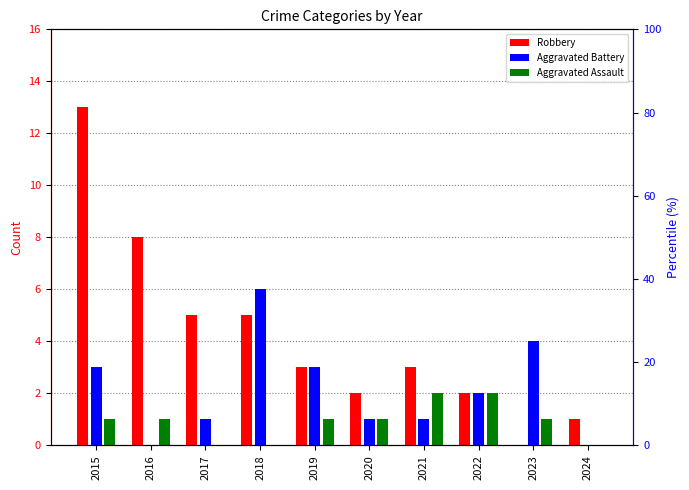

What are all the series names shown in the legend?

Robbery, Aggravated Battery, Aggravated Assault